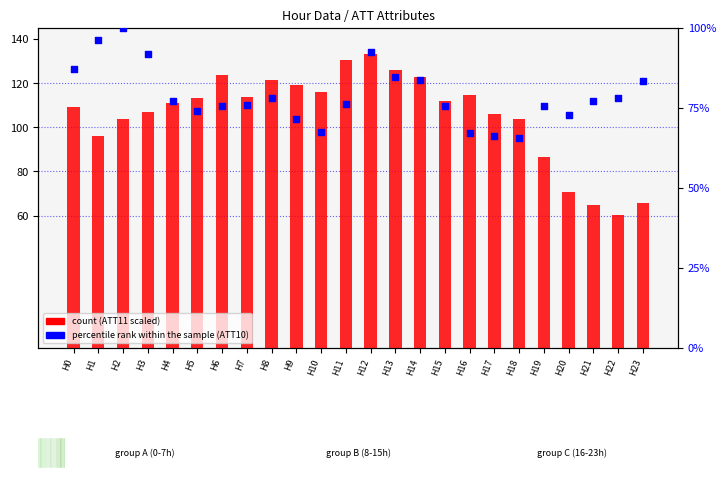

Which series contains the lowest Y value?

count